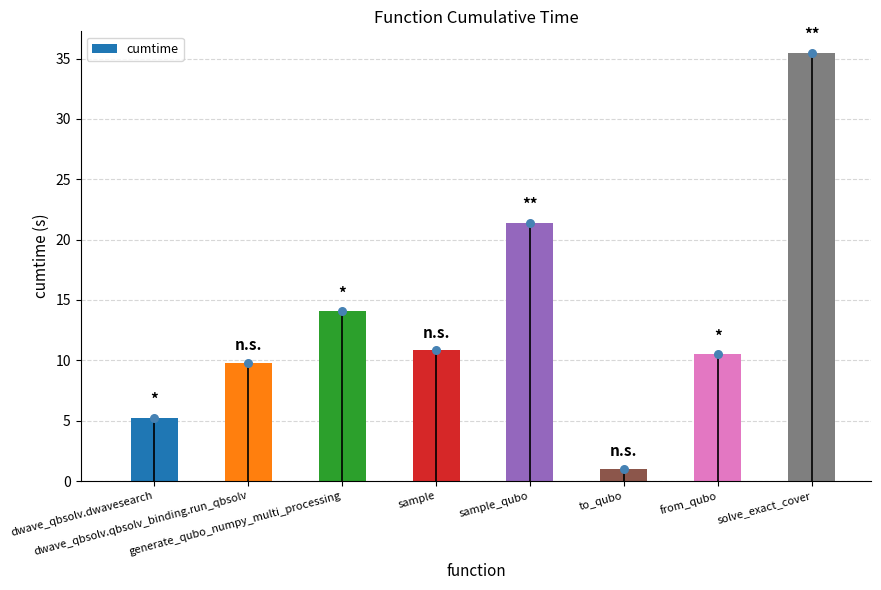

Between from_qubo and dwave_qbsolv.qbsolv_binding.run_qbsolv, which is larger?

from_qubo